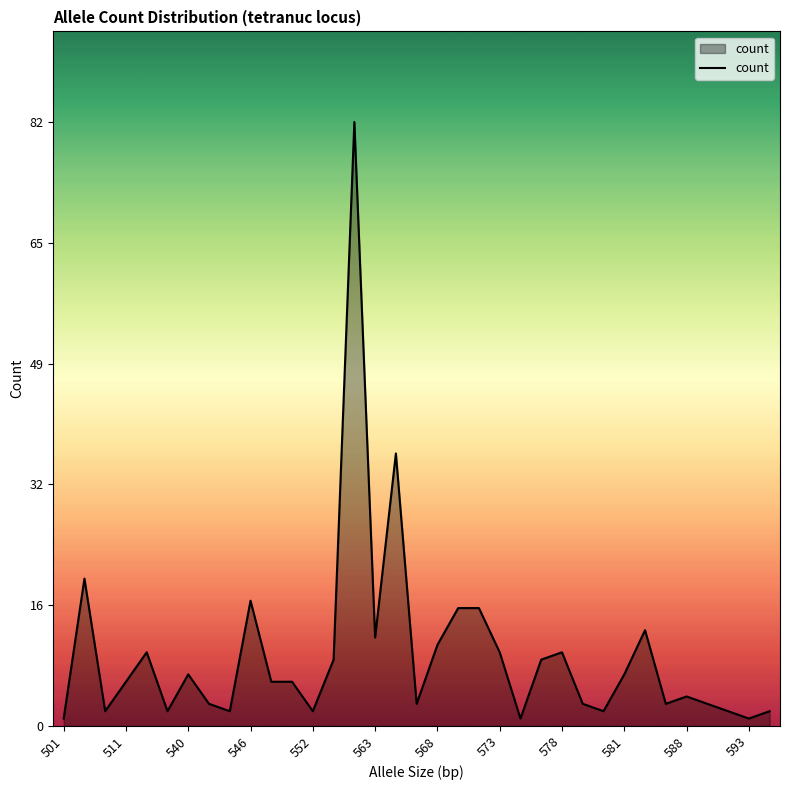

What is the greatest value displayed?

82